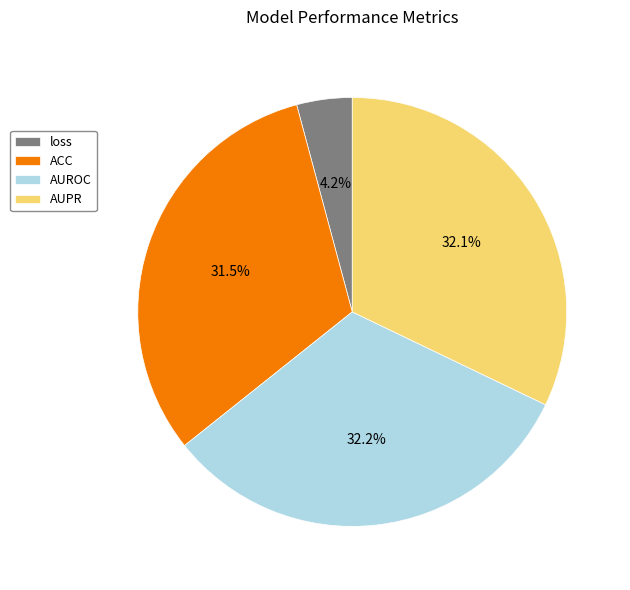

To the nearest percent, what is the combined percentage of ACC and AUPR?

64%